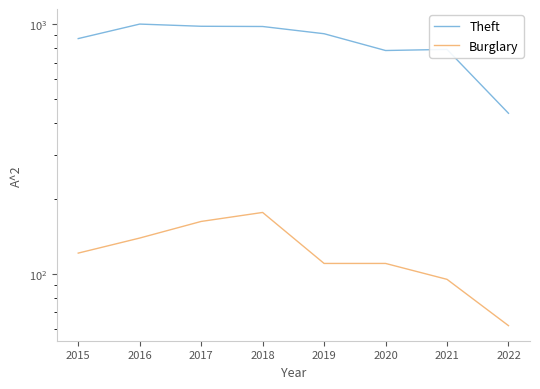

Rank the series at 2016 from highest to lowest value.

Theft, Burglary